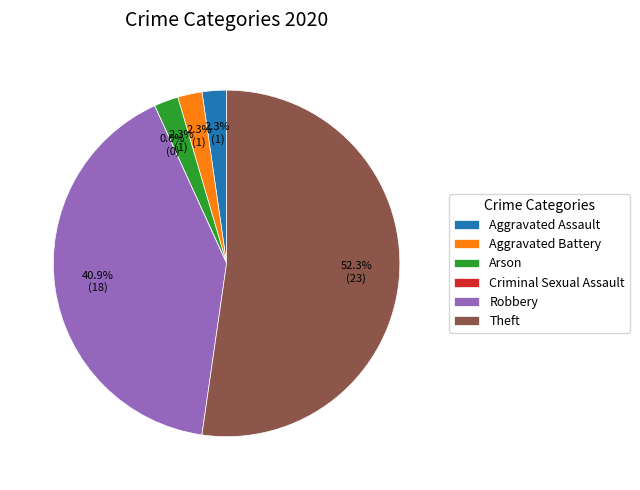

What percentage is NOT represented by Aggravated Battery?

97.7%